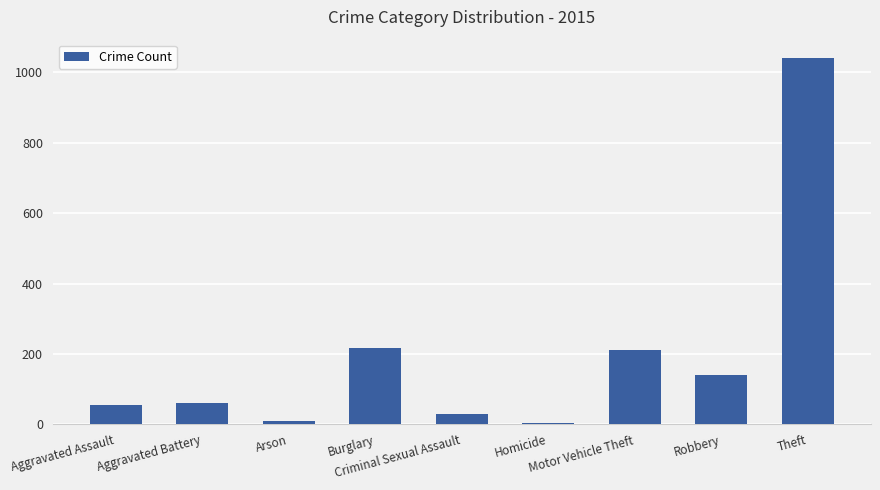

What is the difference between the maximum and minimum values?

1036